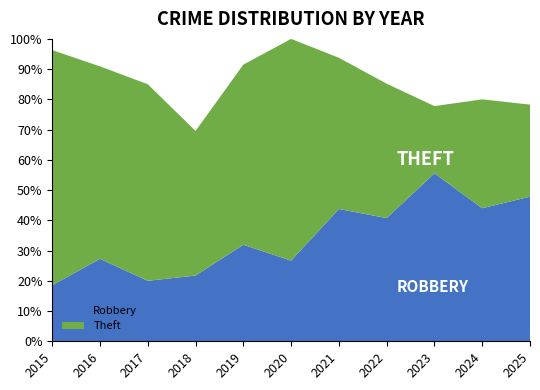

Is it true that Robbery equals 16.2 at 2020?

False